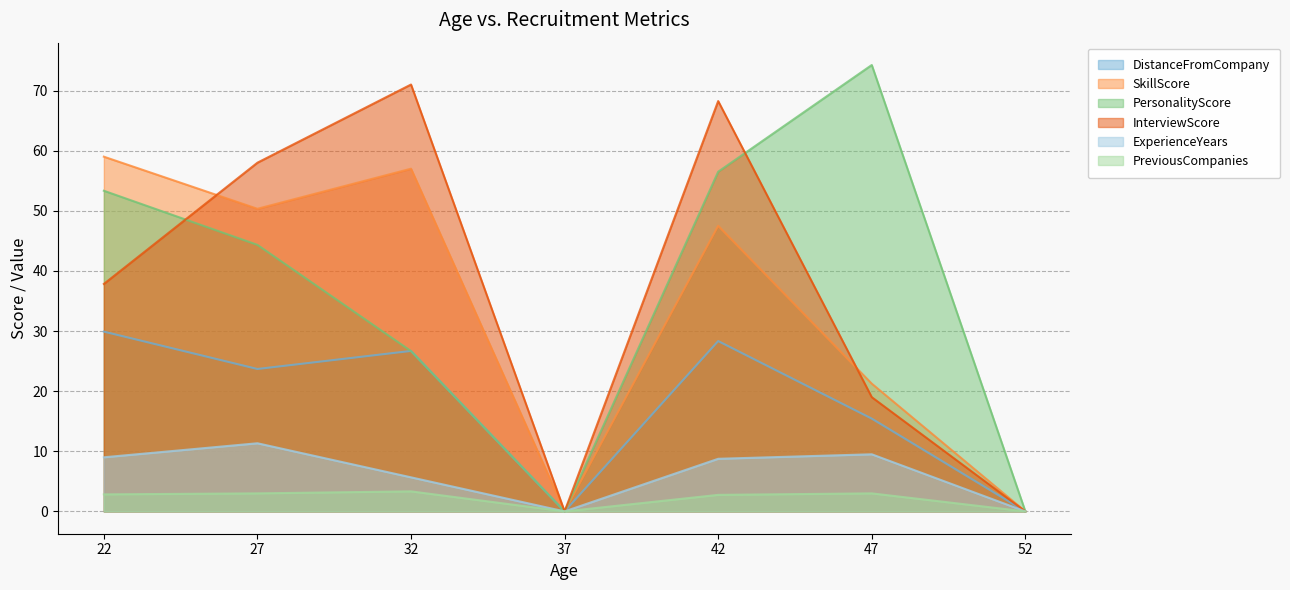

The DistanceFromCompany series shows 28.3 at 42. True or false?

True